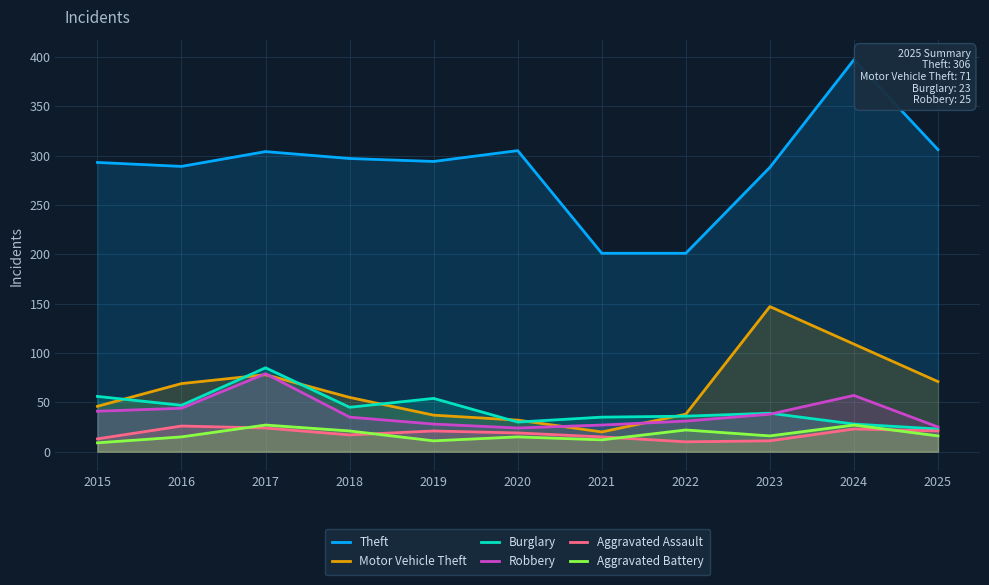

True or false: Motor Vehicle Theft and Robbery intersect in this chart.

True